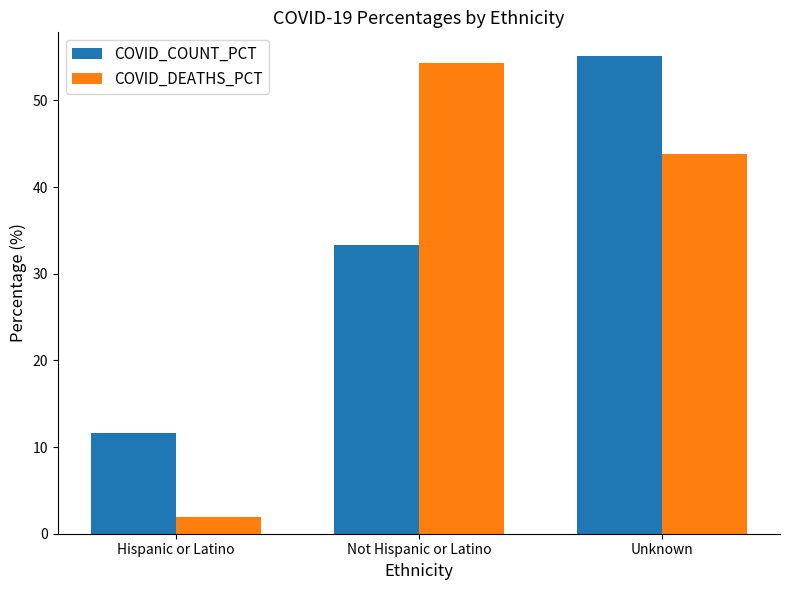

Reading left to right, list all the values displayed in this chart.

COVID_COUNT_PCT: Hispanic or Latino=11.6	Not Hispanic or Latino=33.3	Unknown=55.1
COVID_DEATHS_PCT: Hispanic or Latino=1.9	Not Hispanic or Latino=54.3	Unknown=43.8